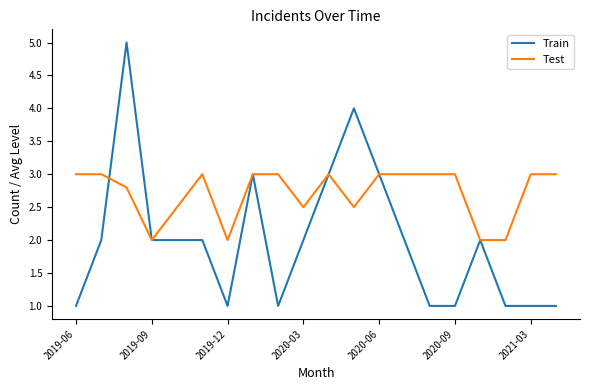

List the series in order of their peak value, lowest first.

Test, Train